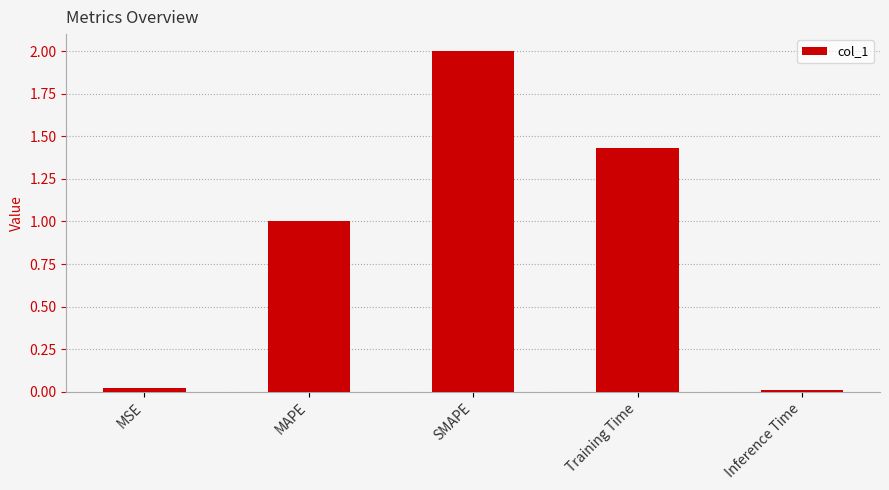

How many bars are there in total?

5